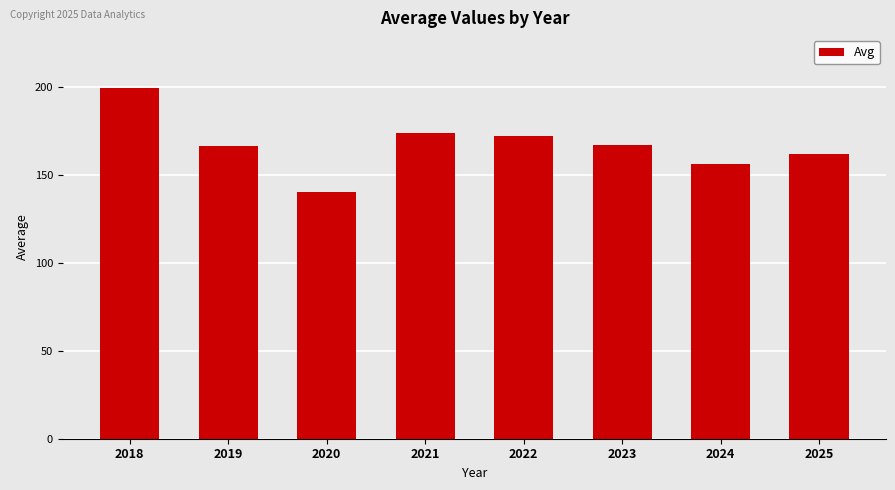

What is the average value?

167.0